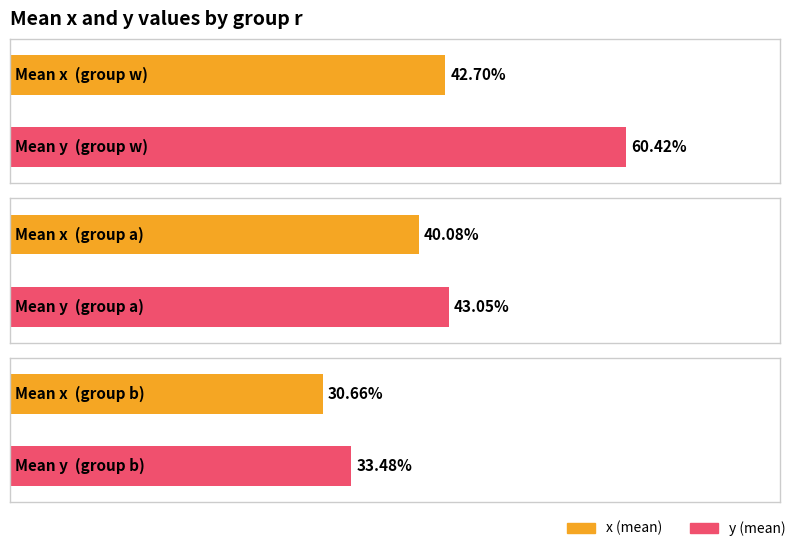

Does the chart contain stacked bars?

No